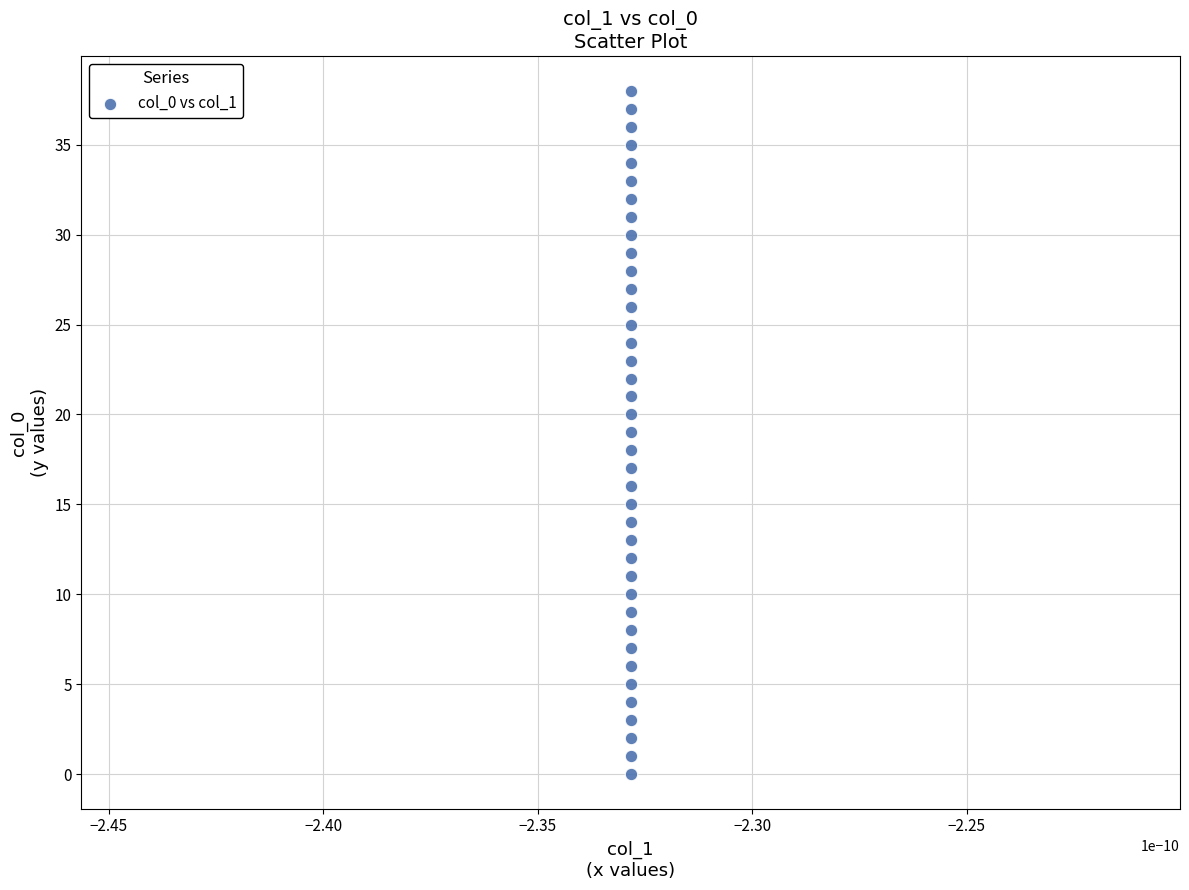

What is the range of Y values (max minus min)?

38